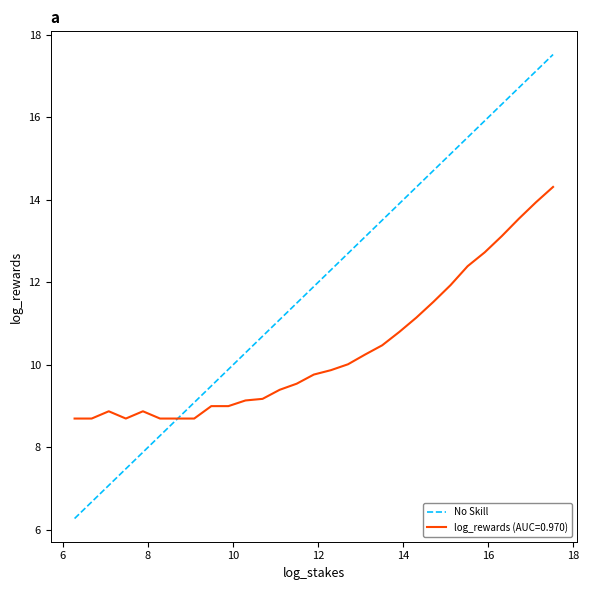

What is the value of the 1st point from the left?

6.3